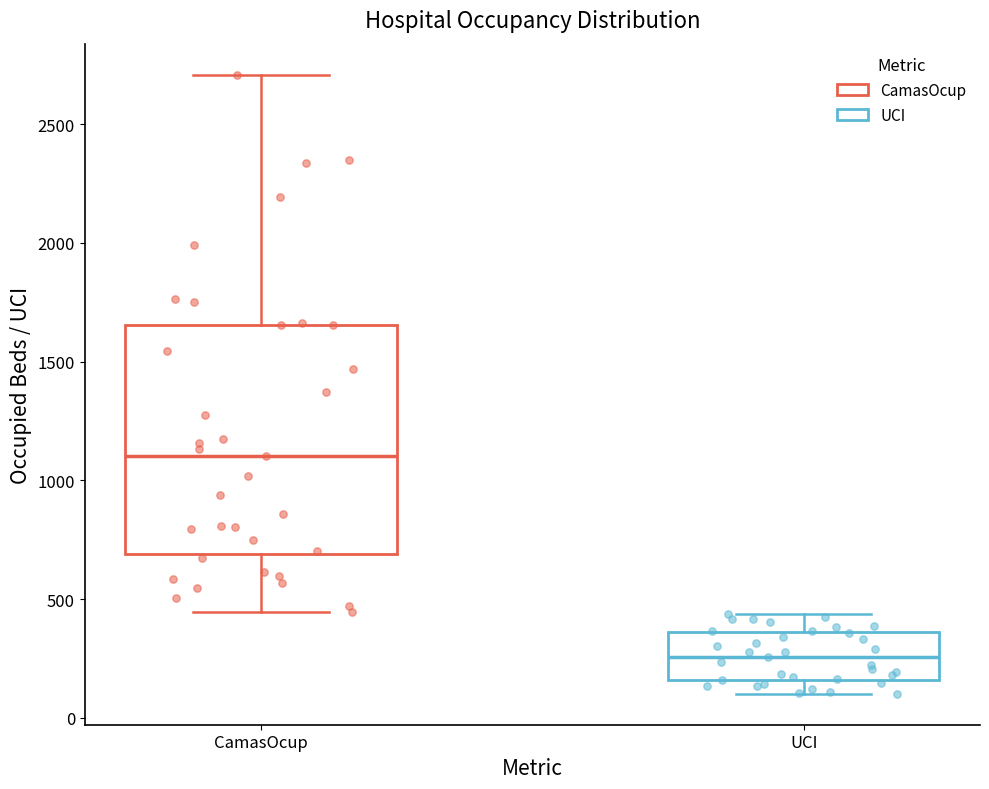

Which box's median line is the lowest?

UCI